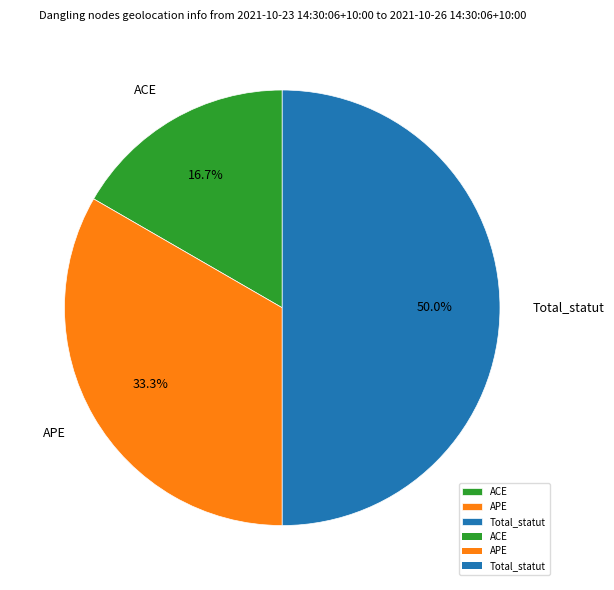

To the nearest percent, what portion does APE represent?

33%